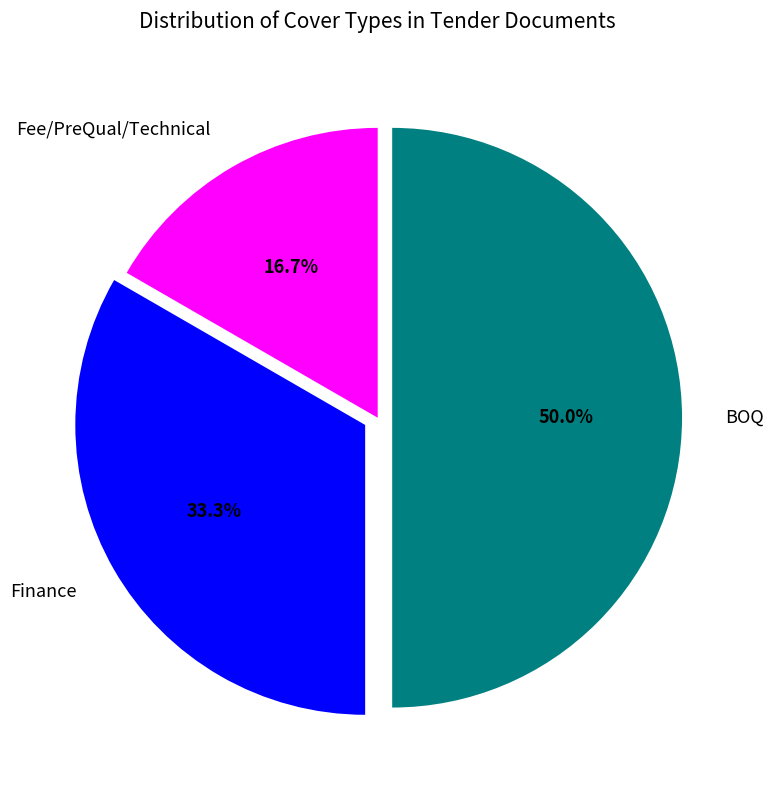

Rank the categories by value from lowest to highest.

Fee/PreQual/Technical, Finance, BOQ